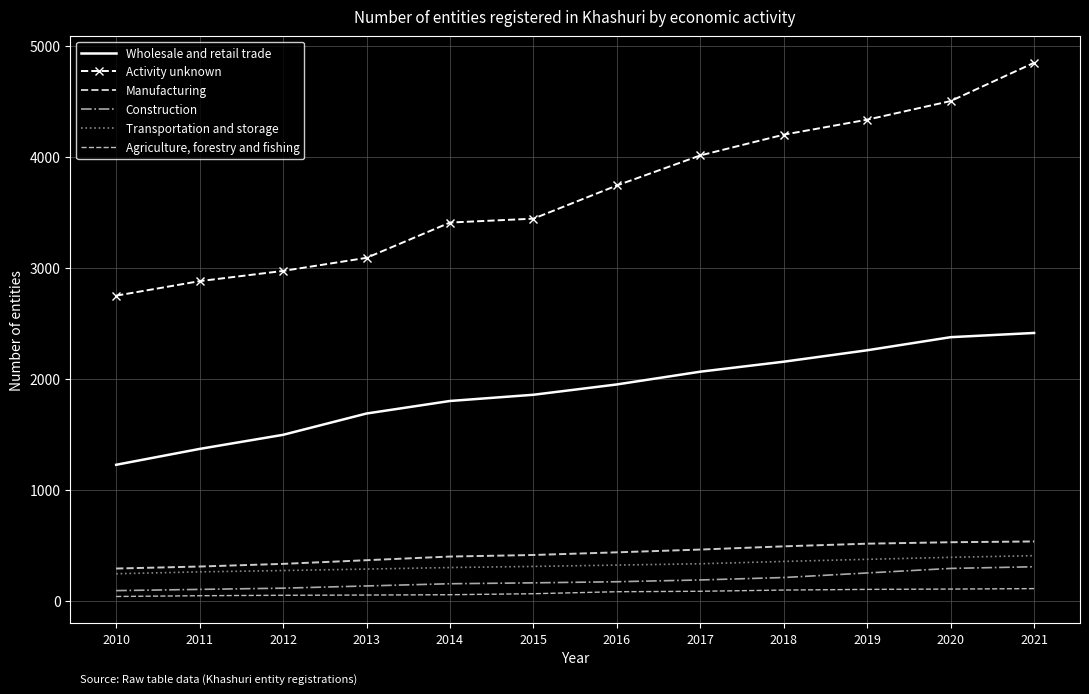

List the labels in order of Agriculture, forestry and fishing value, smallest first.

2010, 2011, 2012, 2013, 2014, 2015, 2016, 2017, 2018, 2019, 2020, 2021